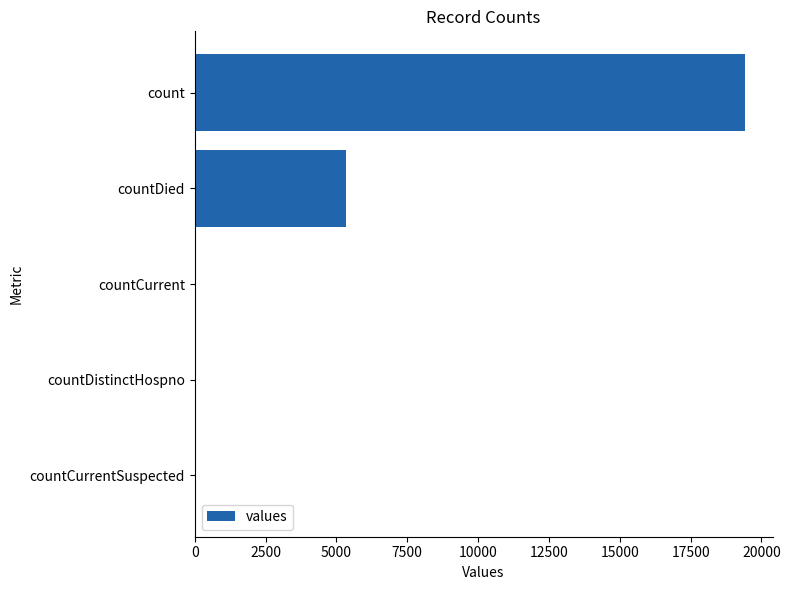

What is the maximum value shown in the chart?

19420